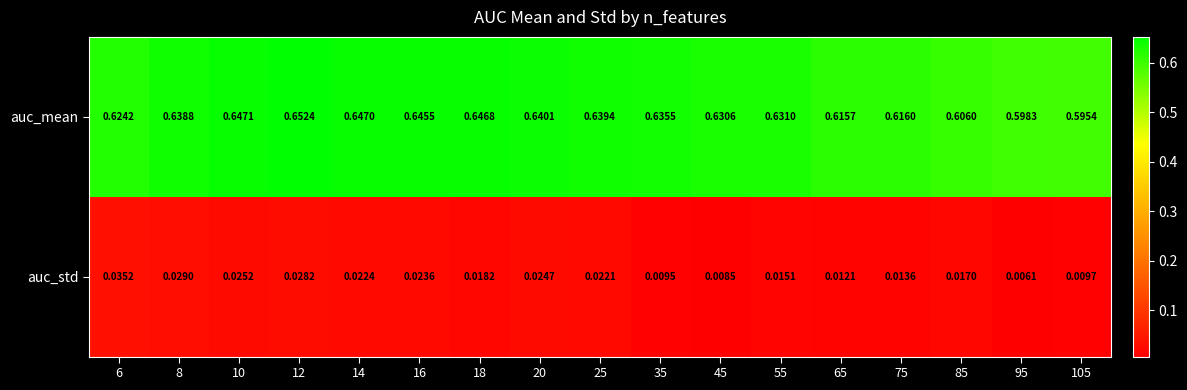

List the series in order of their overall mean, highest first.

auc_mean, auc_std